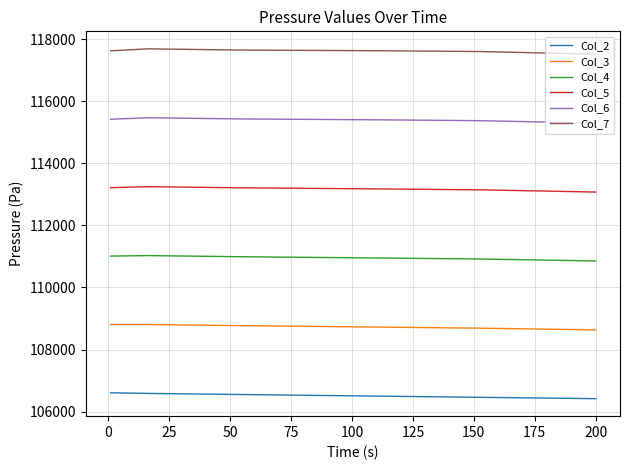

What are all the series names shown in the legend?

Col_2, Col_3, Col_4, Col_5, Col_6, Col_7